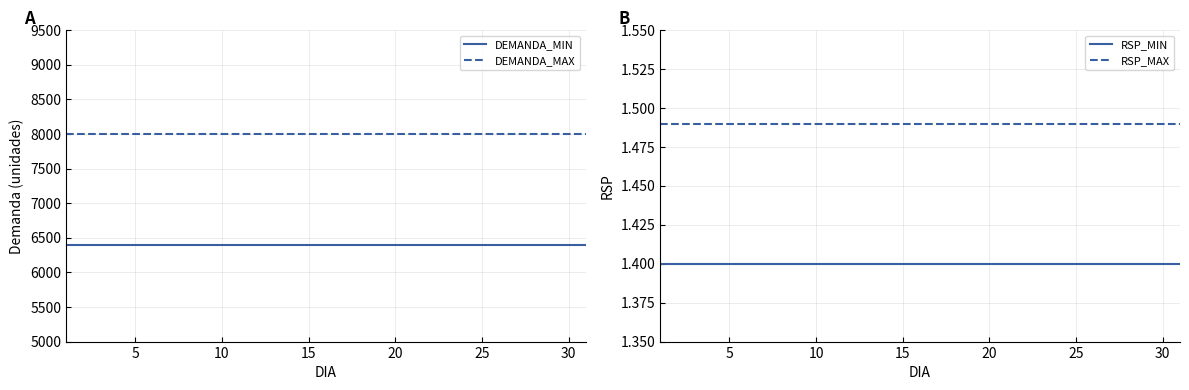

What are all the series names shown in the legend?

DEMANDA_MIN, DEMANDA_MAX, RSP_MIN, RSP_MAX